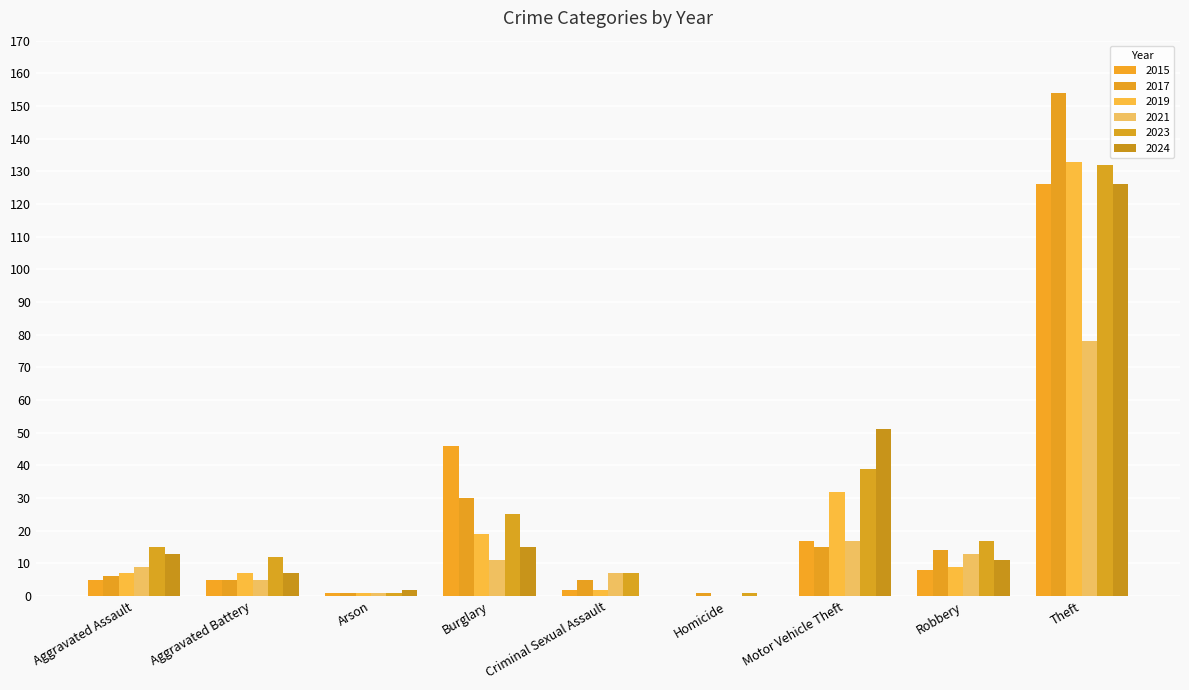

What is the label of the 4th bar from the right?

Homicide